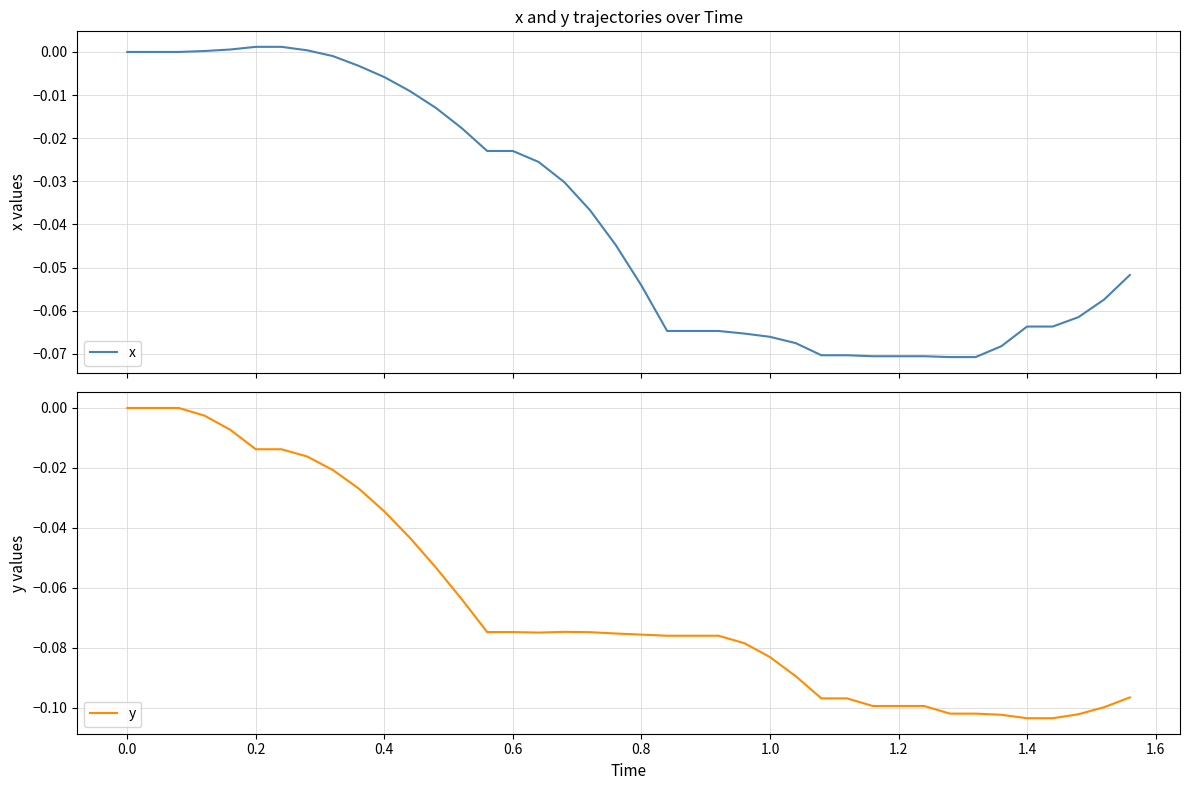

Reading left to right, transcribe all the data shown in this chart.

x: 0.0	0.0	0.0	0.0	0.0	0.0	0.0	0.0	-0.0	-0.0	-0.0	-0.0	-0.0	-0.0	-0.0	-0.0	-0.0	-0.0	-0.0	-0.0	-0.1	-0.1	-0.1	-0.1	-0.1	-0.1	-0.1	-0.1	-0.1	-0.1	-0.1	-0.1	-0.1	-0.1	-0.1	-0.1	-0.1	-0.1	-0.1	-0.1
y: 0.0	0.0	0.0	-0.0	-0.0	-0.0	-0.0	-0.0	-0.0	-0.0	-0.0	-0.0	-0.1	-0.1	-0.1	-0.1	-0.1	-0.1	-0.1	-0.1	-0.1	-0.1	-0.1	-0.1	-0.1	-0.1	-0.1	-0.1	-0.1	-0.1	-0.1	-0.1	-0.1	-0.1	-0.1	-0.1	-0.1	-0.1	-0.1	-0.1